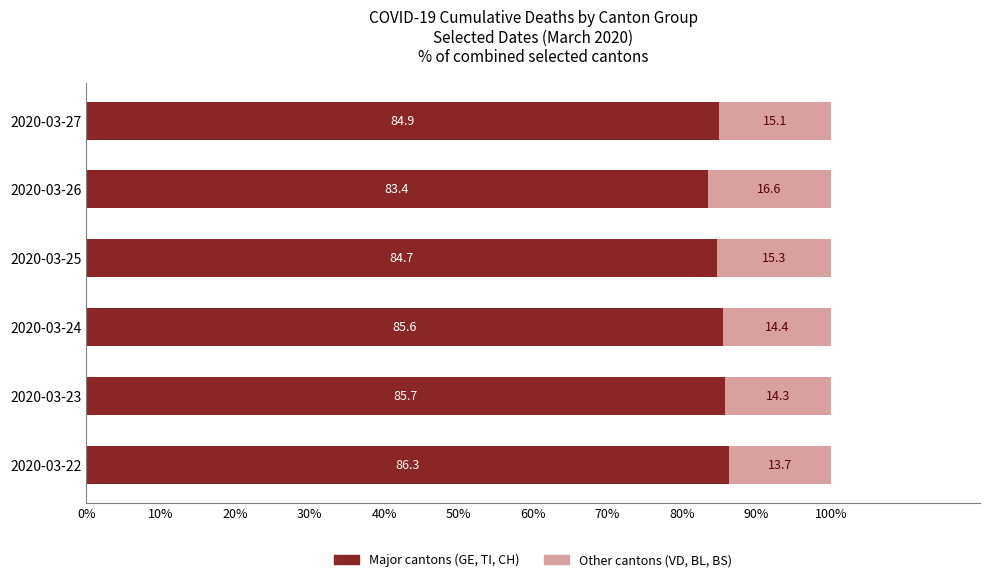

At which label does Major cantons (GE, TI, CH) reach its minimum?

2020-03-26